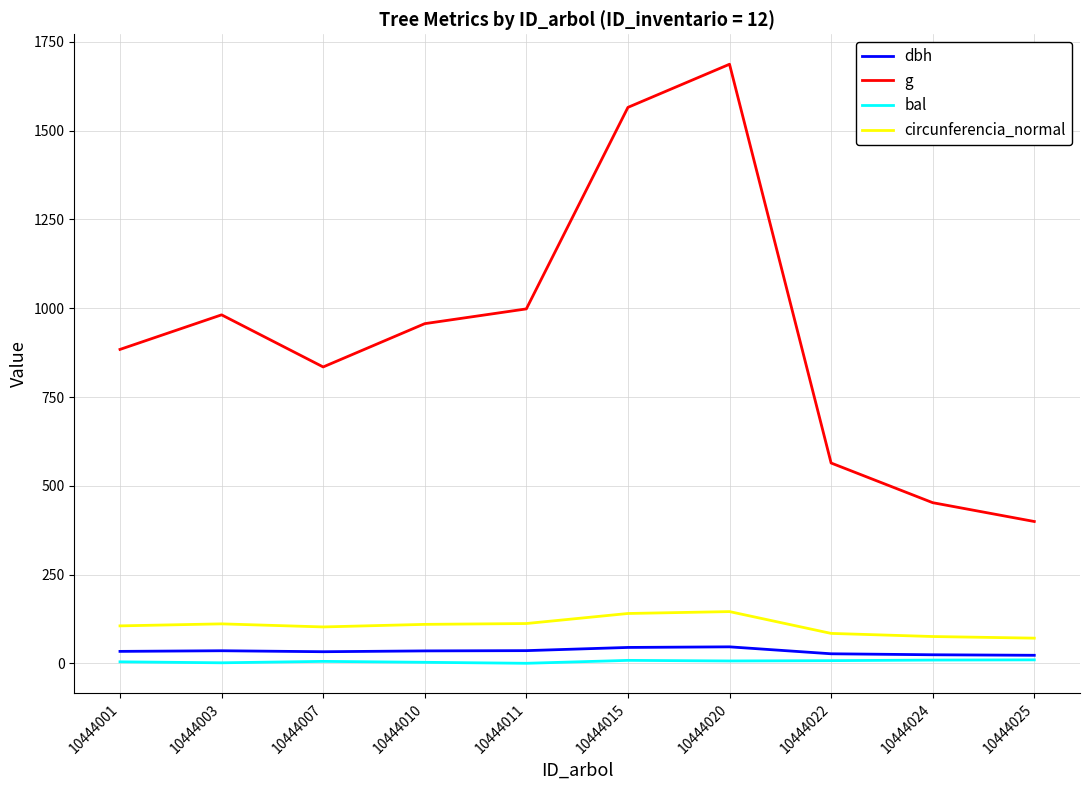

Is the value of circunferencia_normal at 10444001 greater than the value of g at 10444022?

No